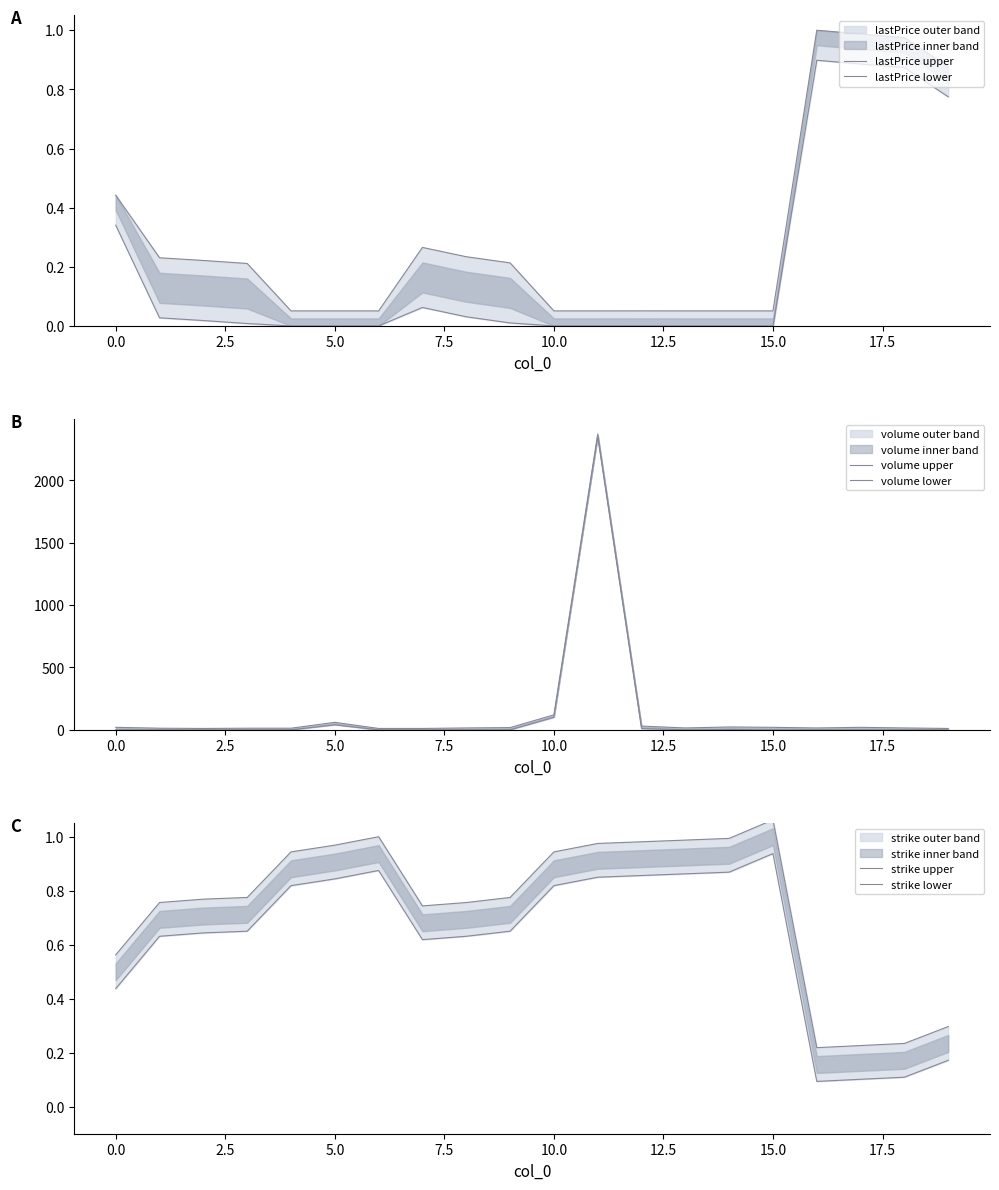

What is the total value across all series at 5.0?

101.9